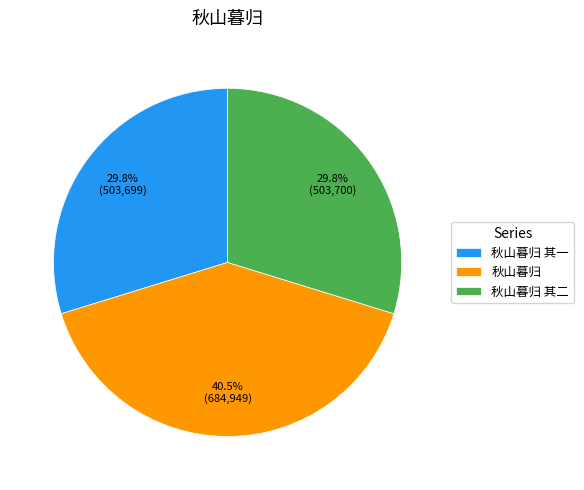

To the nearest percent, what percentage of the pie is 秋山暮归 其二?

30%